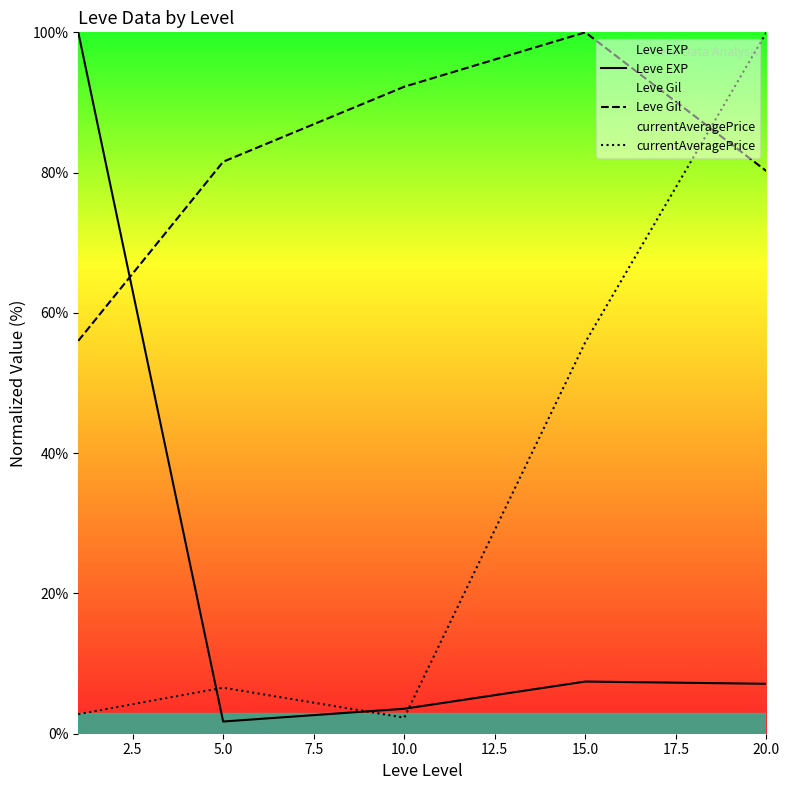

What is the value of the Leve EXP point at the 3rd from the left?

3.6